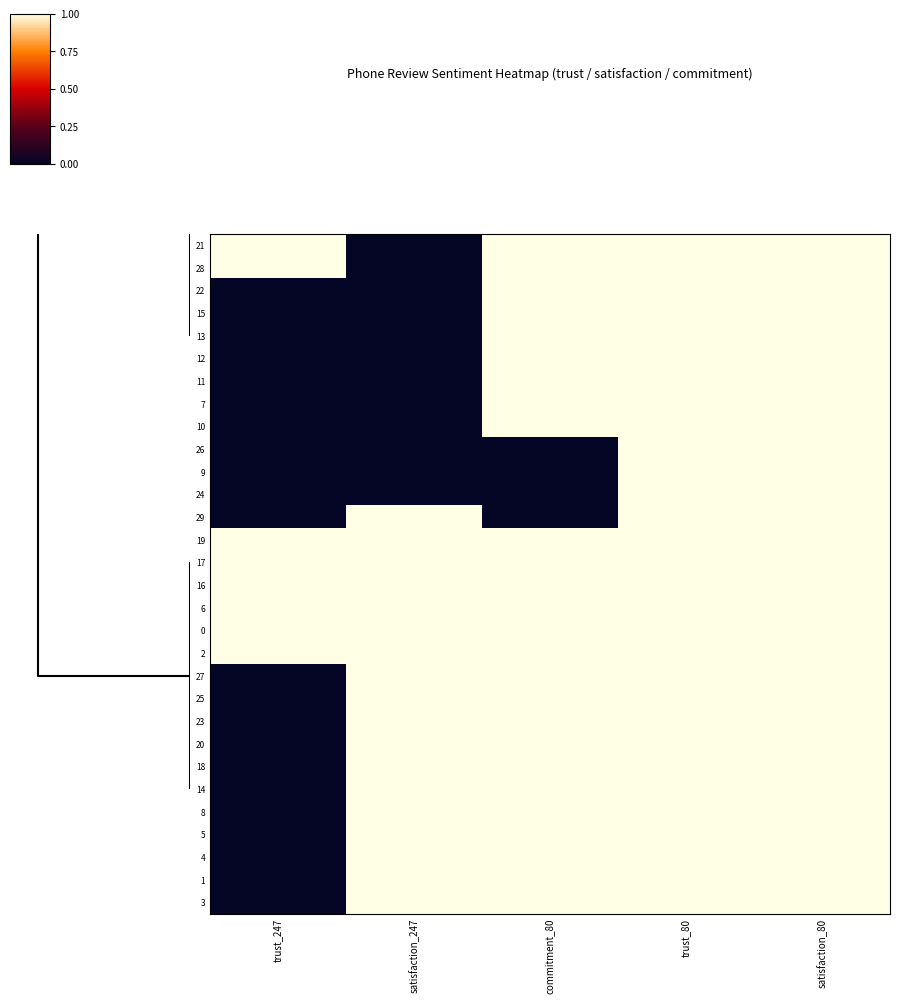

Reading left to right, transcribe all the data shown in this chart.

21: trust_247=1	satisfaction_247=0	commitment_80=1	trust_80=1	satisfaction_80=1
28: trust_247=1	satisfaction_247=0	commitment_80=1	trust_80=1	satisfaction_80=1
22: trust_247=0	satisfaction_247=0	commitment_80=1	trust_80=1	satisfaction_80=1
15: trust_247=0	satisfaction_247=0	commitment_80=1	trust_80=1	satisfaction_80=1
13: trust_247=0	satisfaction_247=0	commitment_80=1	trust_80=1	satisfaction_80=1
12: trust_247=0	satisfaction_247=0	commitment_80=1	trust_80=1	satisfaction_80=1
11: trust_247=0	satisfaction_247=0	commitment_80=1	trust_80=1	satisfaction_80=1
7: trust_247=0	satisfaction_247=0	commitment_80=1	trust_80=1	satisfaction_80=1
10: trust_247=0	satisfaction_247=0	commitment_80=1	trust_80=1	satisfaction_80=1
26: trust_247=0	satisfaction_247=0	commitment_80=0	trust_80=1	satisfaction_80=1
9: trust_247=0	satisfaction_247=0	commitment_80=0	trust_80=1	satisfaction_80=1
24: trust_247=0	satisfaction_247=0	commitment_80=0	trust_80=1	satisfaction_80=1
29: trust_247=0	satisfaction_247=1	commitment_80=0	trust_80=1	satisfaction_80=1
19: trust_247=1	satisfaction_247=1	commitment_80=1	trust_80=1	satisfaction_80=1
17: trust_247=1	satisfaction_247=1	commitment_80=1	trust_80=1	satisfaction_80=1
16: trust_247=1	satisfaction_247=1	commitment_80=1	trust_80=1	satisfaction_80=1
6: trust_247=1	satisfaction_247=1	commitment_80=1	trust_80=1	satisfaction_80=1
0: trust_247=1	satisfaction_247=1	commitment_80=1	trust_80=1	satisfaction_80=1
2: trust_247=1	satisfaction_247=1	commitment_80=1	trust_80=1	satisfaction_80=1
27: trust_247=0	satisfaction_247=1	commitment_80=1	trust_80=1	satisfaction_80=1
25: trust_247=0	satisfaction_247=1	commitment_80=1	trust_80=1	satisfaction_80=1
23: trust_247=0	satisfaction_247=1	commitment_80=1	trust_80=1	satisfaction_80=1
20: trust_247=0	satisfaction_247=1	commitment_80=1	trust_80=1	satisfaction_80=1
18: trust_247=0	satisfaction_247=1	commitment_80=1	trust_80=1	satisfaction_80=1
14: trust_247=0	satisfaction_247=1	commitment_80=1	trust_80=1	satisfaction_80=1
8: trust_247=0	satisfaction_247=1	commitment_80=1	trust_80=1	satisfaction_80=1
5: trust_247=0	satisfaction_247=1	commitment_80=1	trust_80=1	satisfaction_80=1
4: trust_247=0	satisfaction_247=1	commitment_80=1	trust_80=1	satisfaction_80=1
1: trust_247=0	satisfaction_247=1	commitment_80=1	trust_80=1	satisfaction_80=1
3: trust_247=0	satisfaction_247=1	commitment_80=1	trust_80=1	satisfaction_80=1